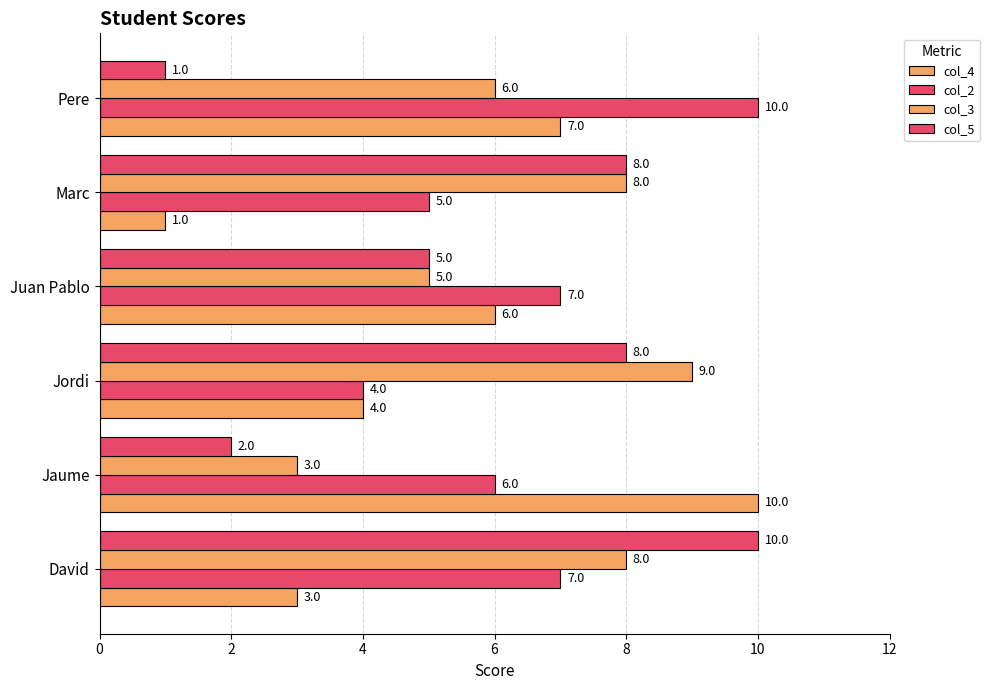

How many values in the col_4 series are below 6?

3